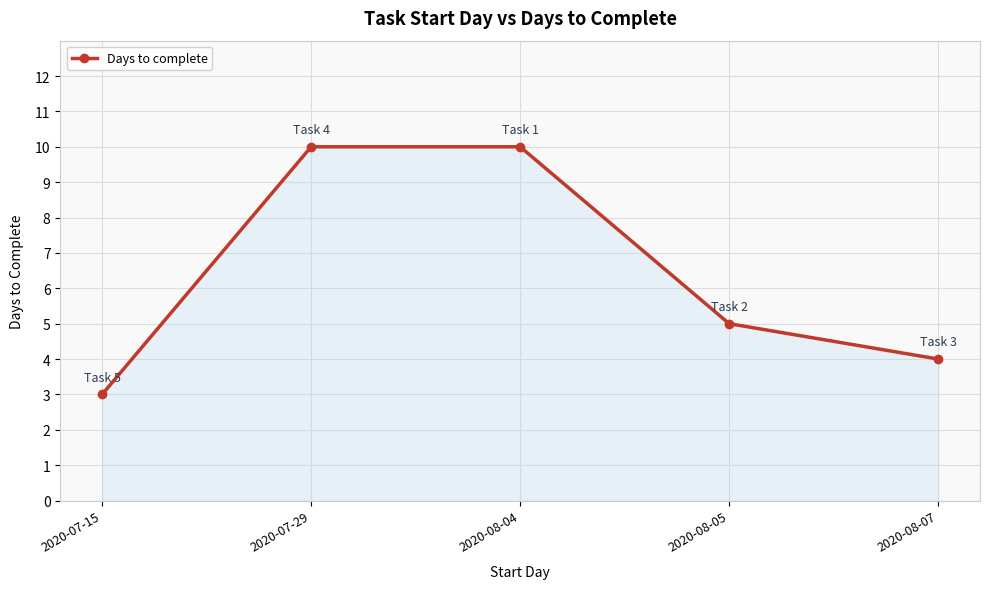

Where is the data nearest to the value 6?

2020-08-05